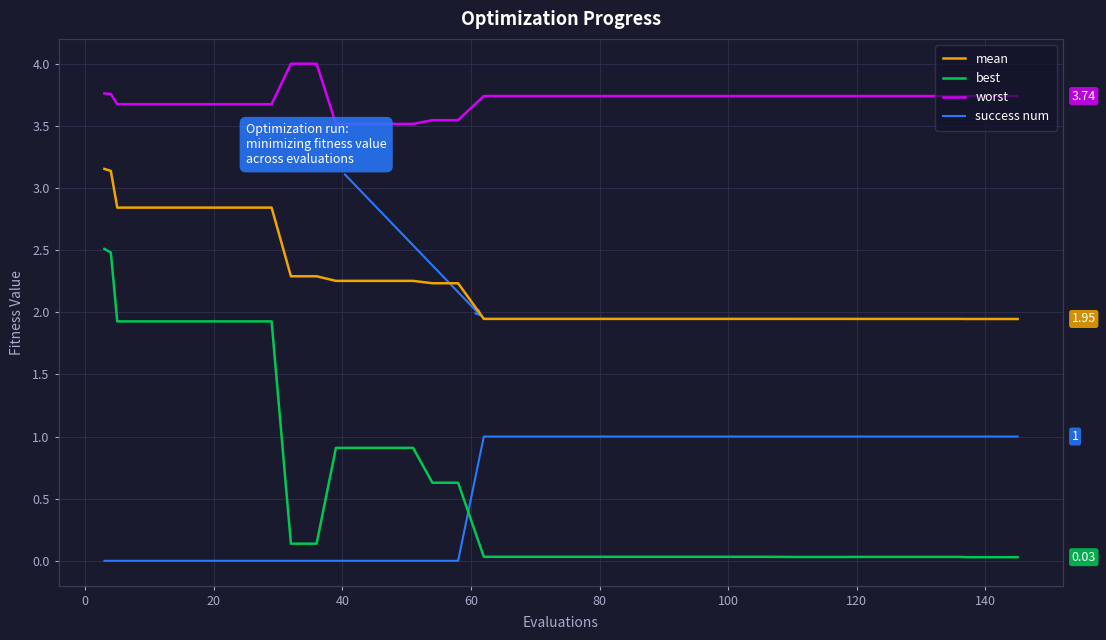

Which series has the largest total across all categories?

worst